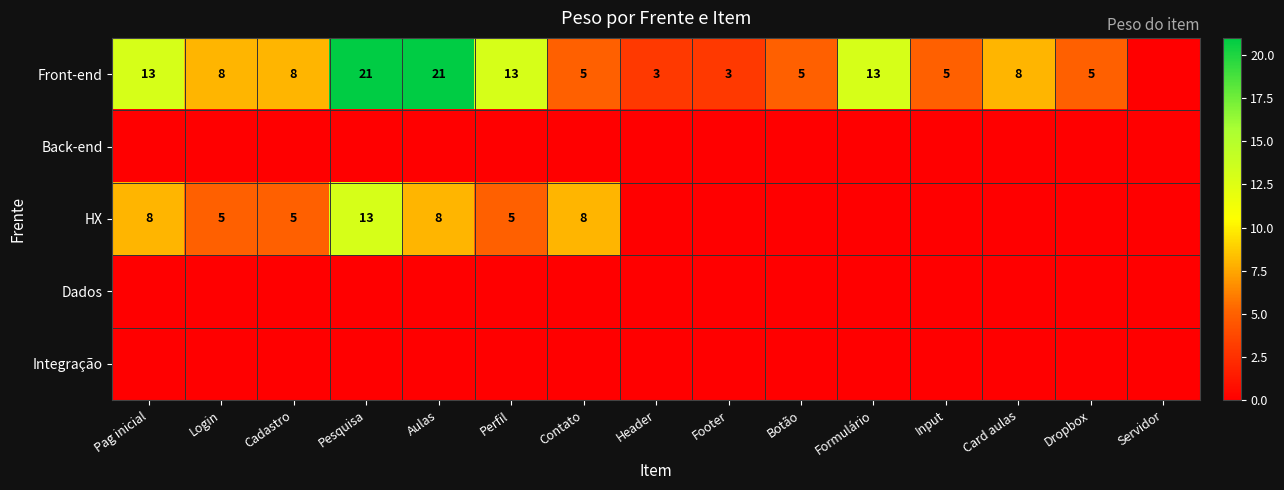

Which has a higher value, Footer or Dropbox?

Dropbox